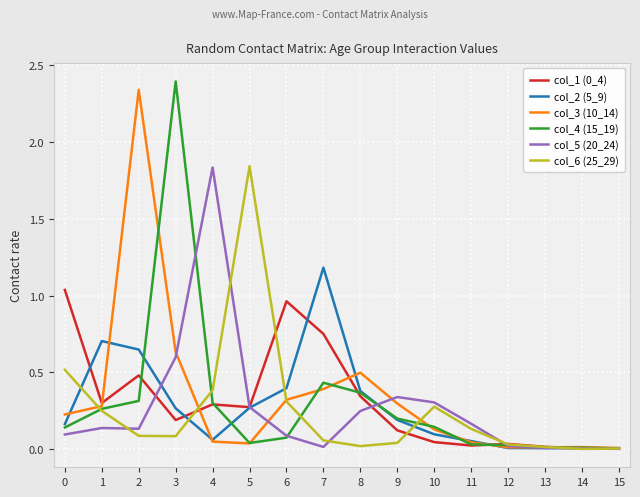

At which category does the chart reach its peak across all series?

3